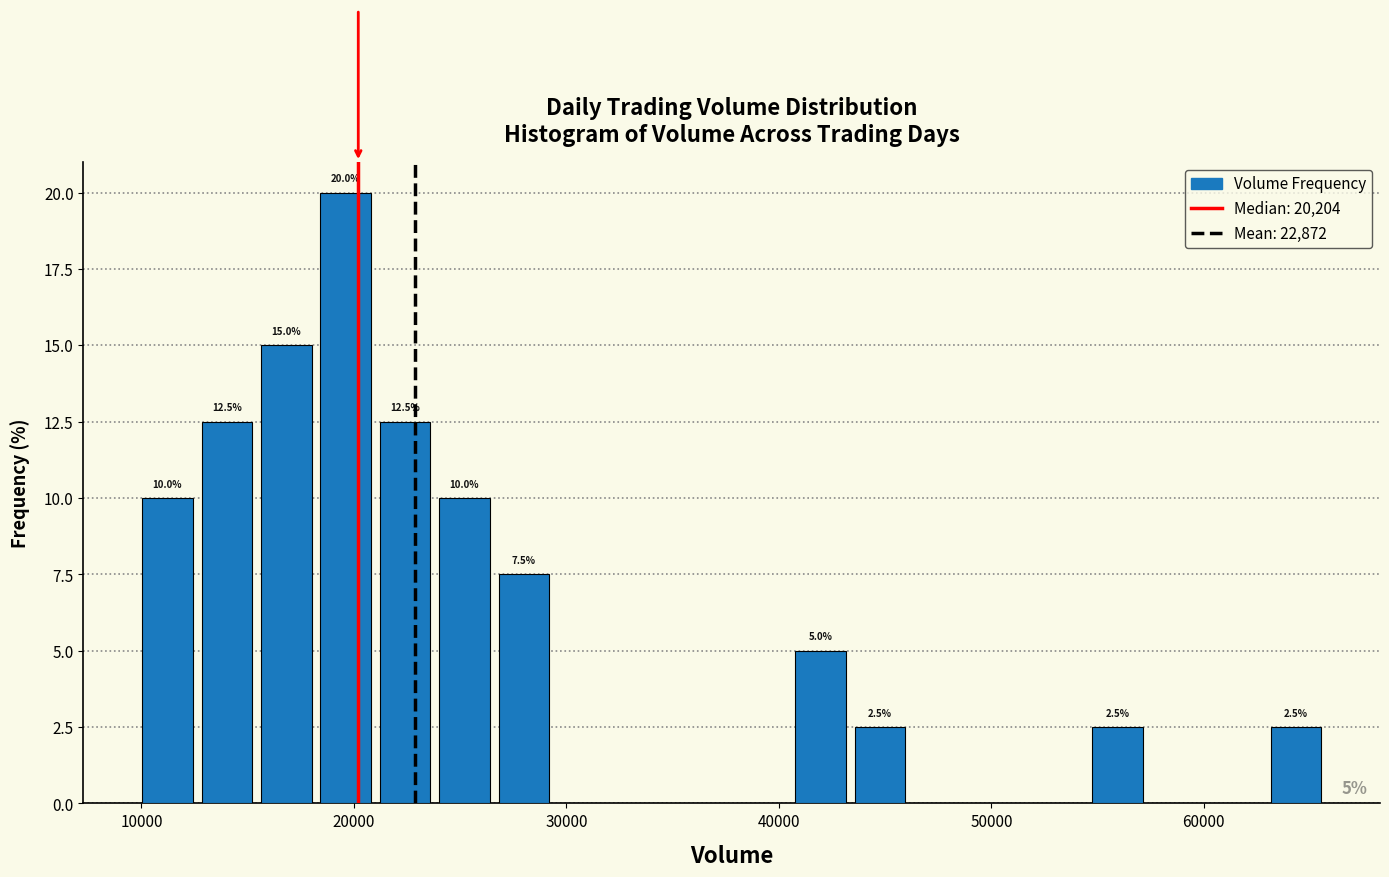

Around what value on the x-axis is the tallest bar? Give the approximate position of its centre, as read against the axis.

20000